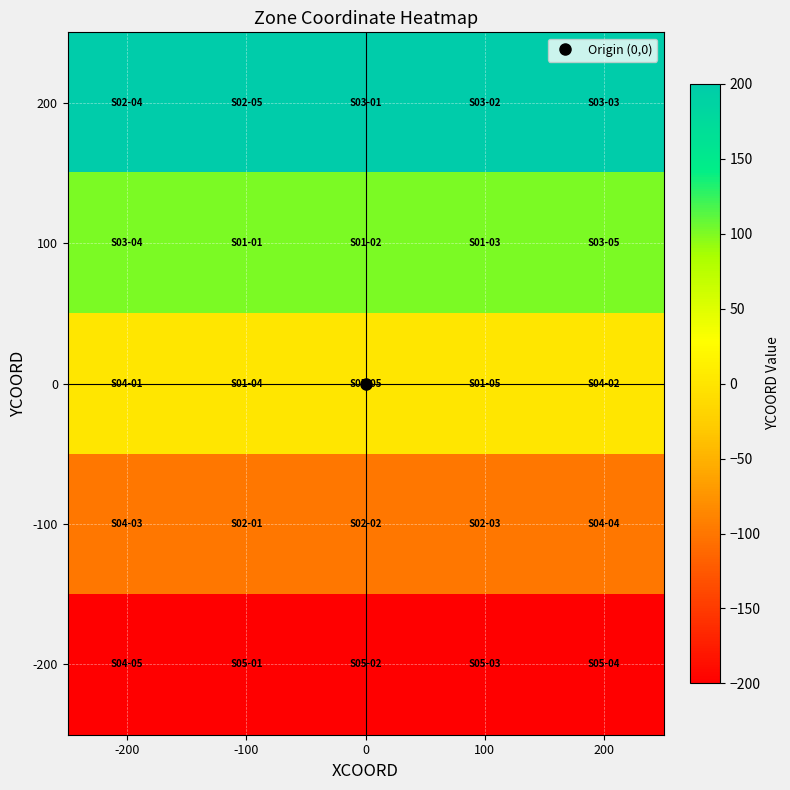

What is the spread (max minus min) of values at 200?

400